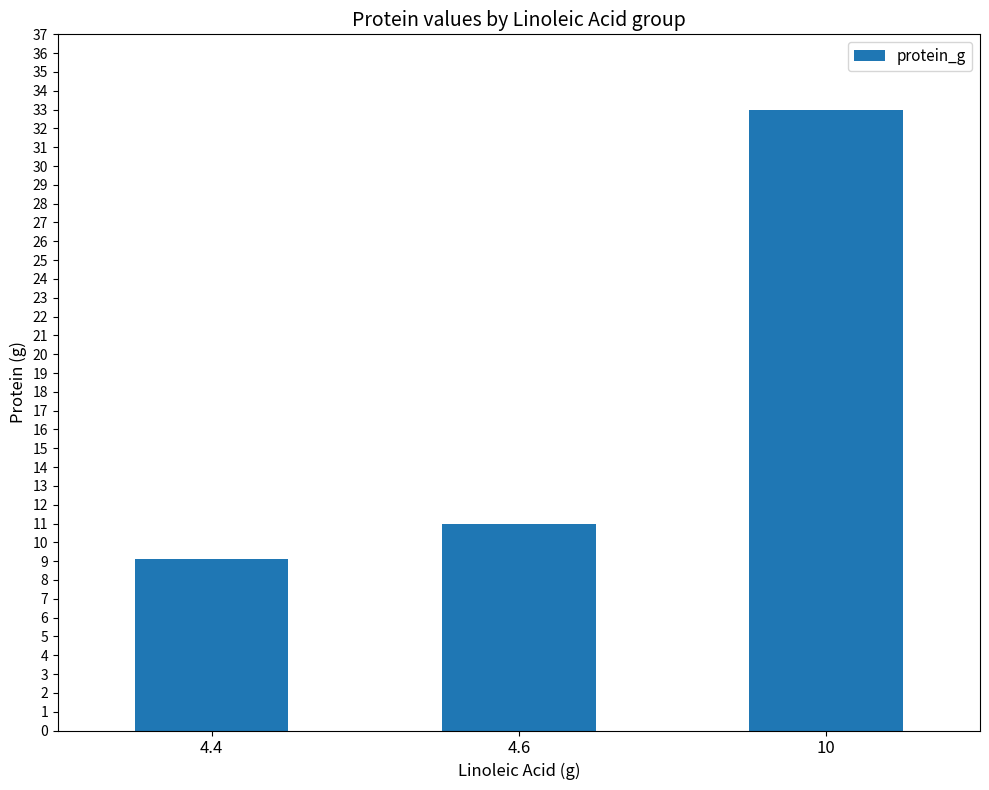

Where is the data nearest to the value 21?

4.6